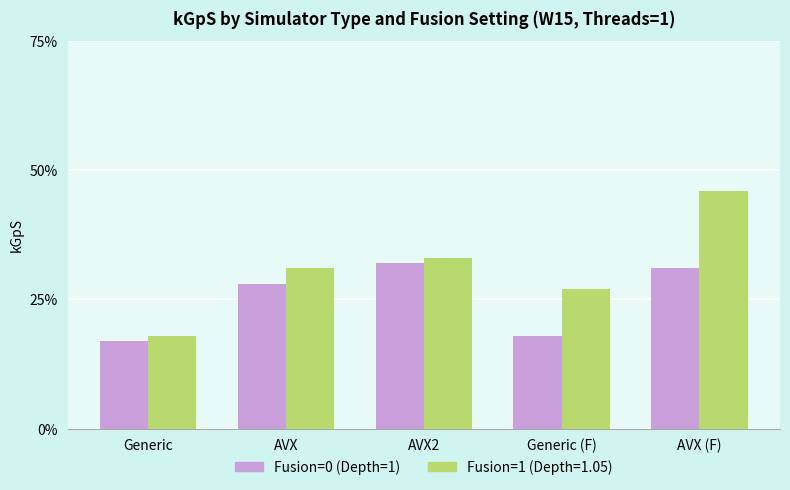

At which category does the chart reach its peak across all series?

AVX (F)